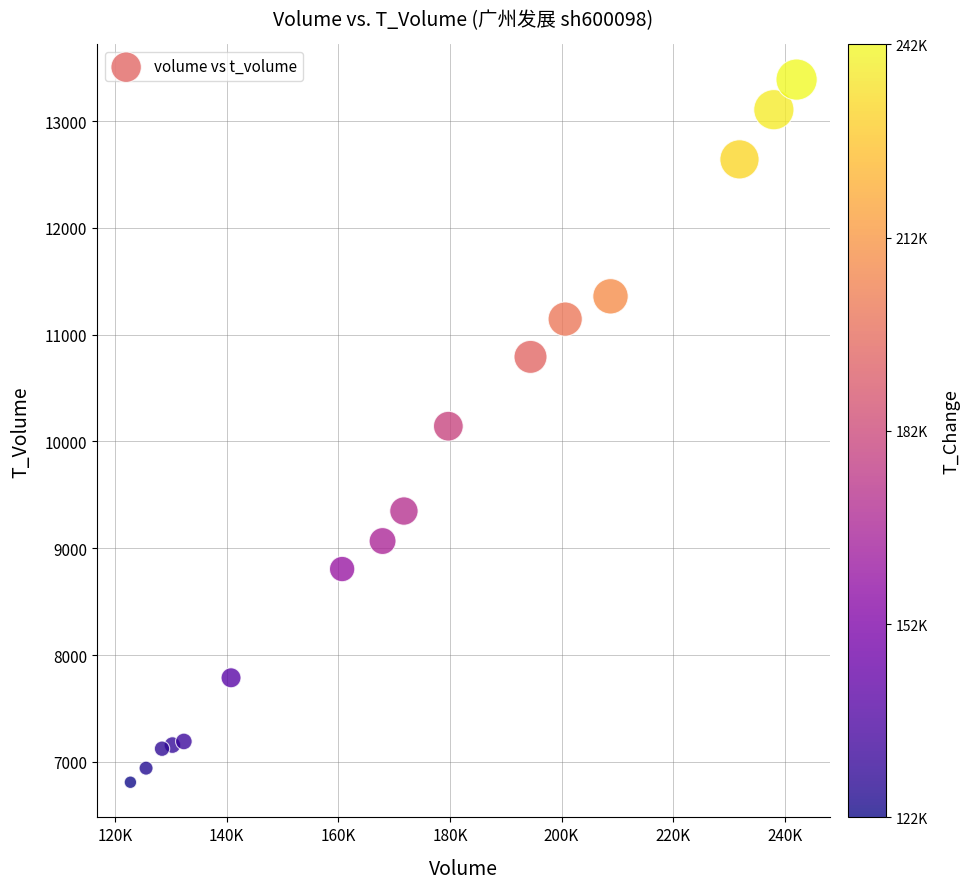

What is the range of X values (max minus min)?

119405